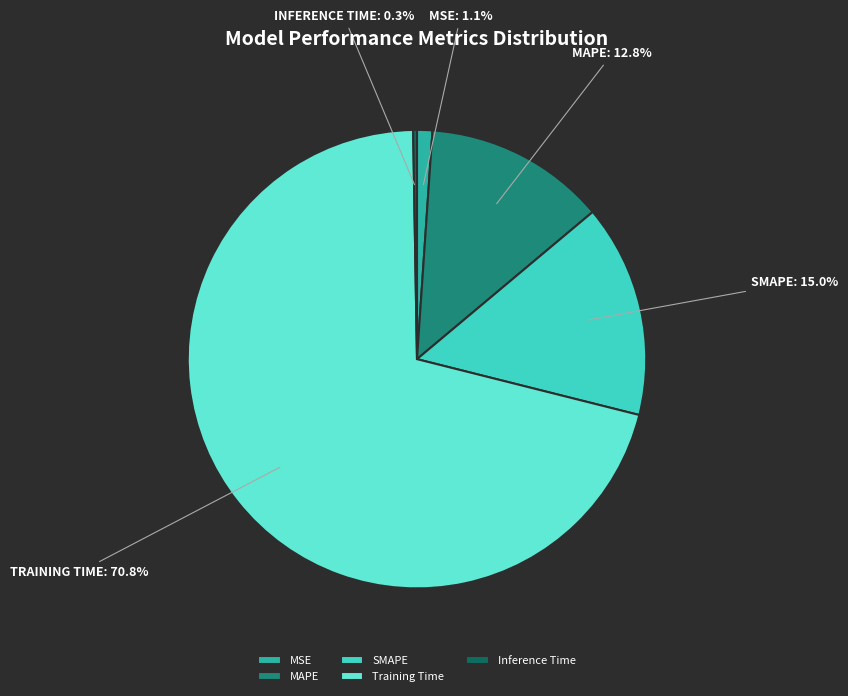

Is there a majority slice in this chart?

Yes